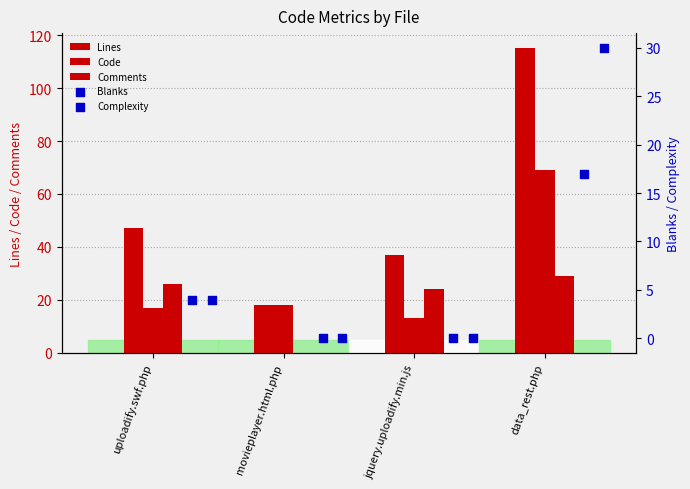

At which category is the sum across all series the highest?

data_rest.php